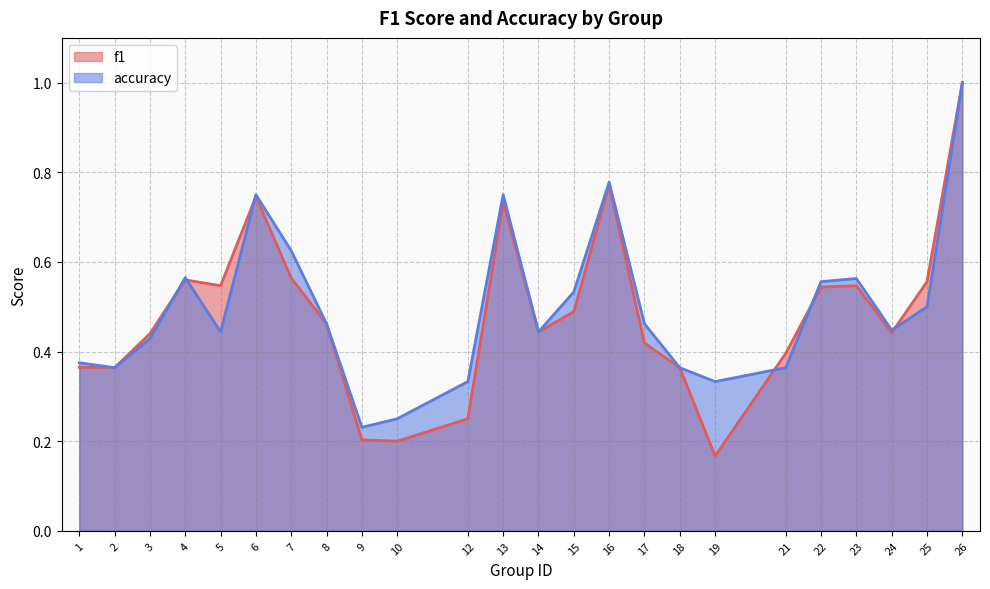

In f1, how many points are higher than both neighbors (excluding endpoints)?

5